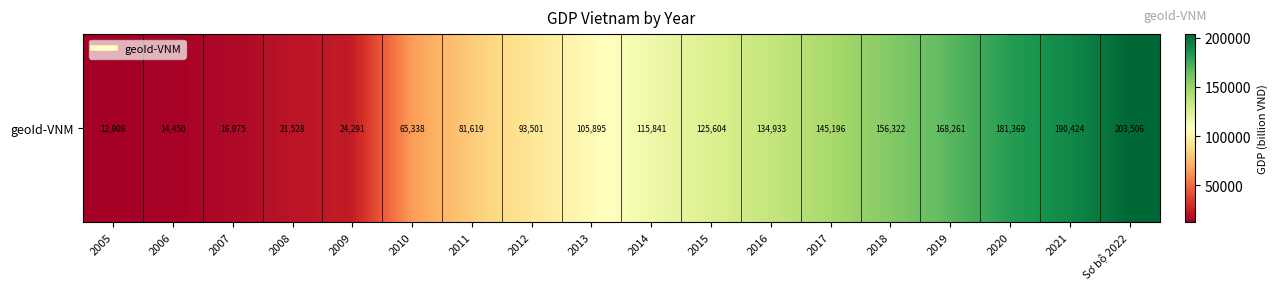

Reading right to left, what are all the values shown in this chart?

203506.5	190424.0	181369.2	168260.9	156321.6	145195.7	134933.3	125603.8	115840.6	105894.8	93501.2	81619.3	65338.1	24291.0	21528.0	16975.0	14450.0	12908.0